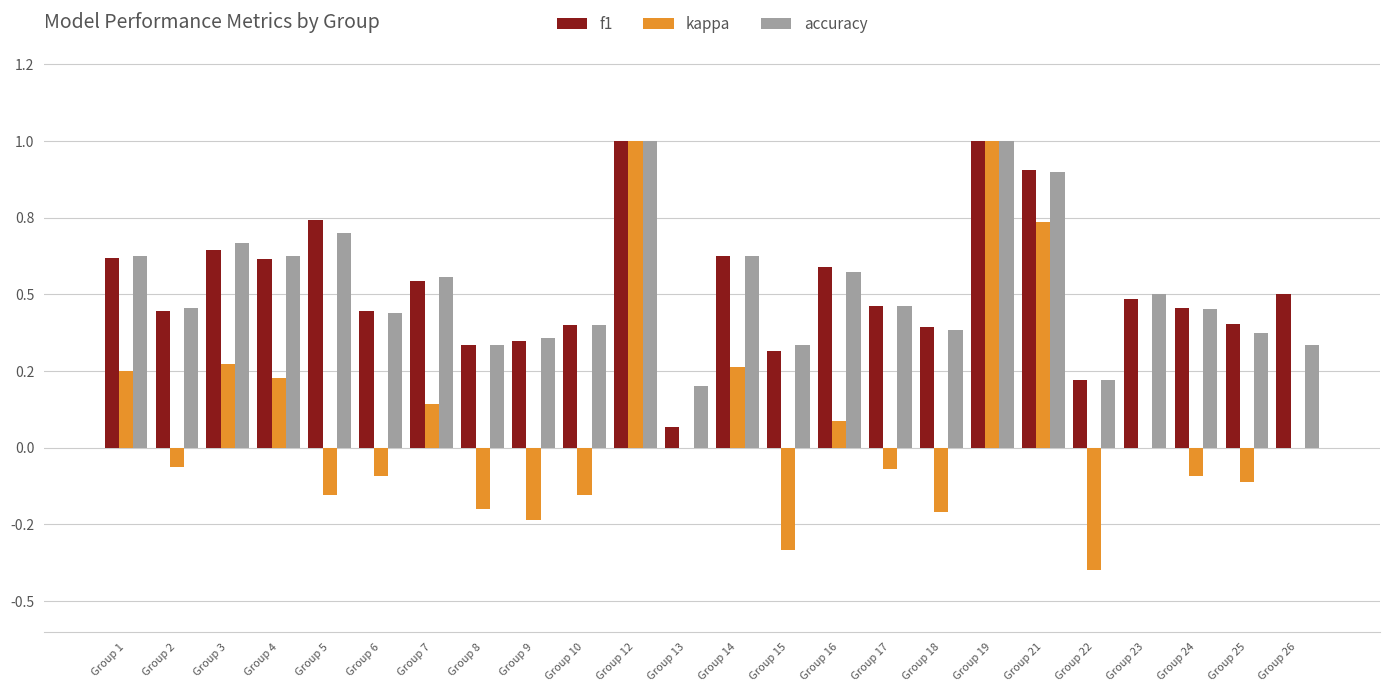

Rank the categories by f1 value from lowest to highest.

Group 13, Group 22, Group 15, Group 8, Group 9, Group 18, Group 10, Group 25, Group 6, Group 2, Group 24, Group 17, Group 23, Group 26, Group 7, Group 16, Group 4, Group 1, Group 14, Group 3, Group 5, Group 21, Group 12, Group 19